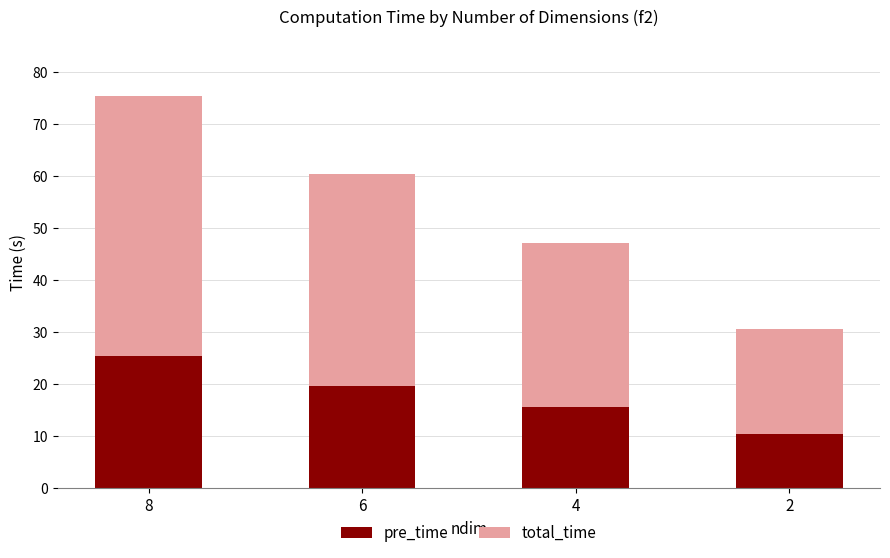

True or false: pre_time has a value of 23.7 at 4.

False